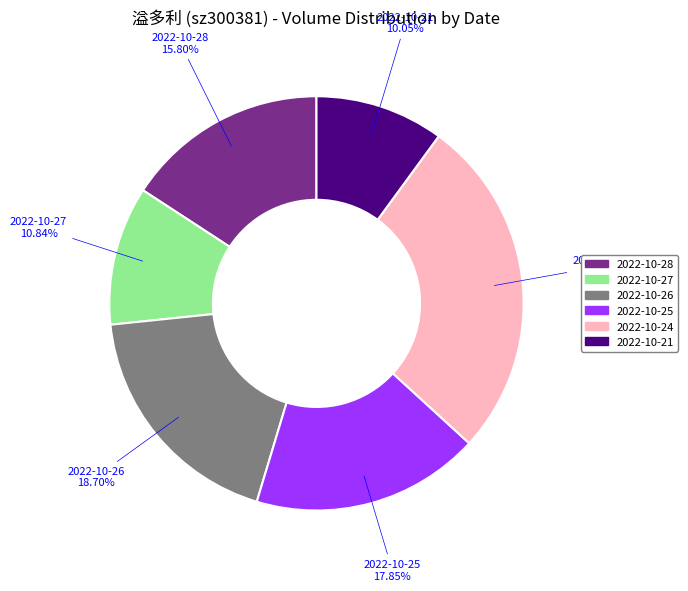

How many slices are in this pie chart?

6